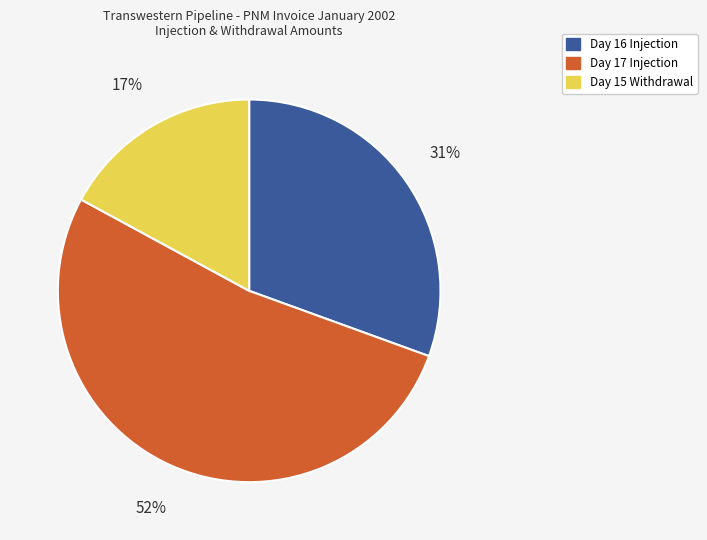

What percentage is the Day 15 Withdrawal slice, to the nearest percent?

17%